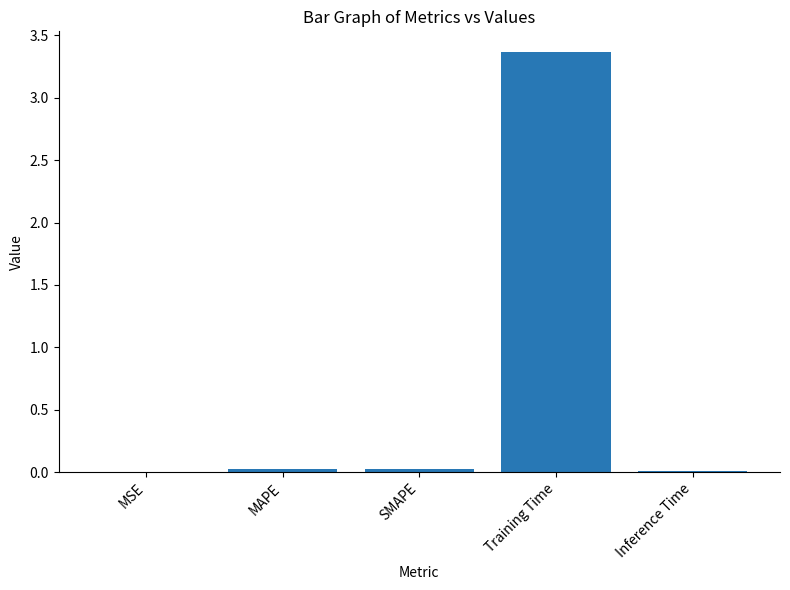

The value at Training Time is 2.1. True or false?

False